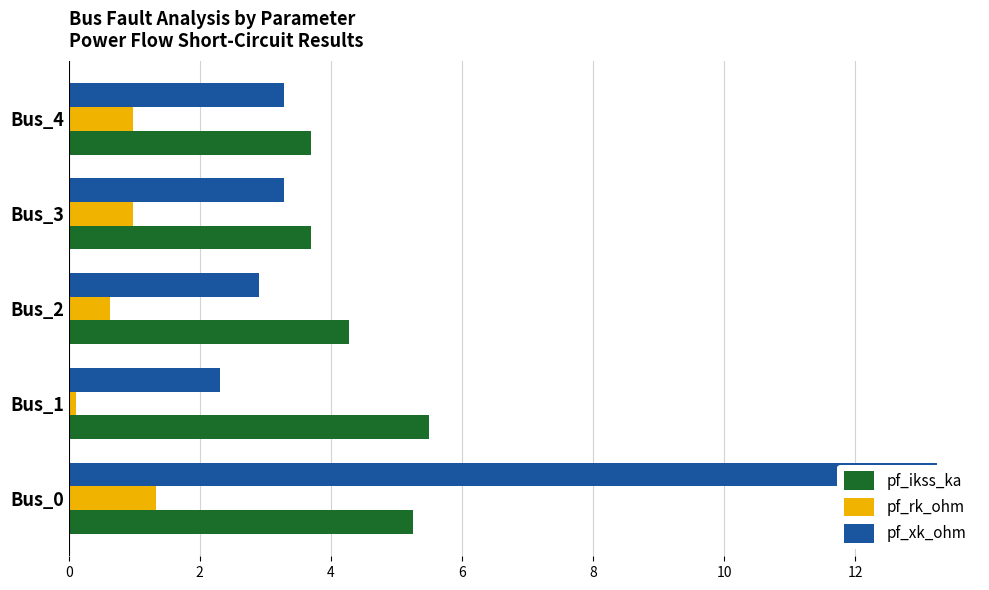

What is the minimum value for pf_ikss_ka?

3.7